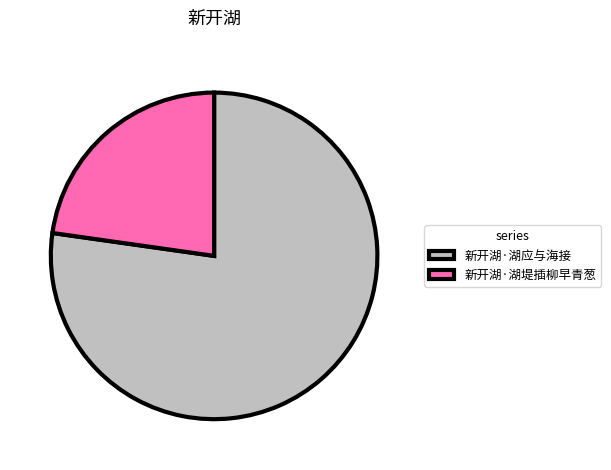

True or false: 新开湖·湖堤插柳早青葱 accounts for 36% of the total.

False